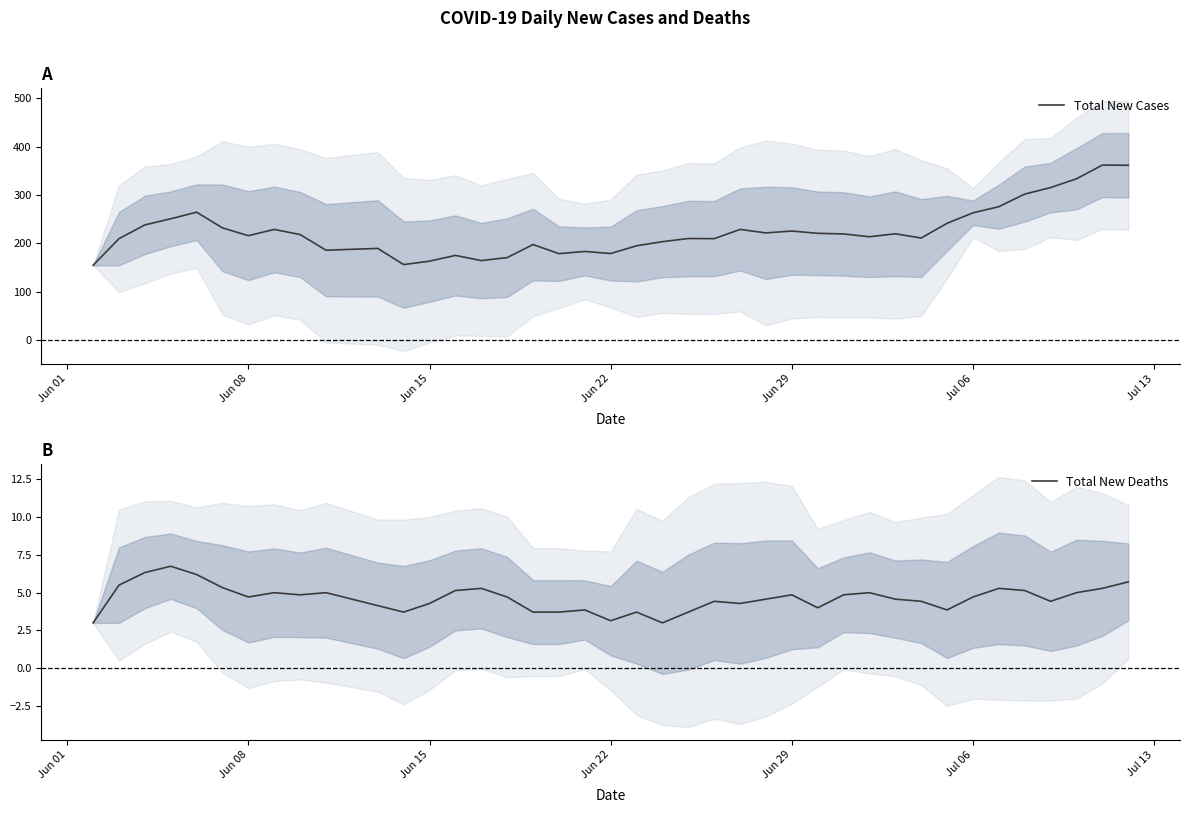

Count the number of categories in the chart.

40